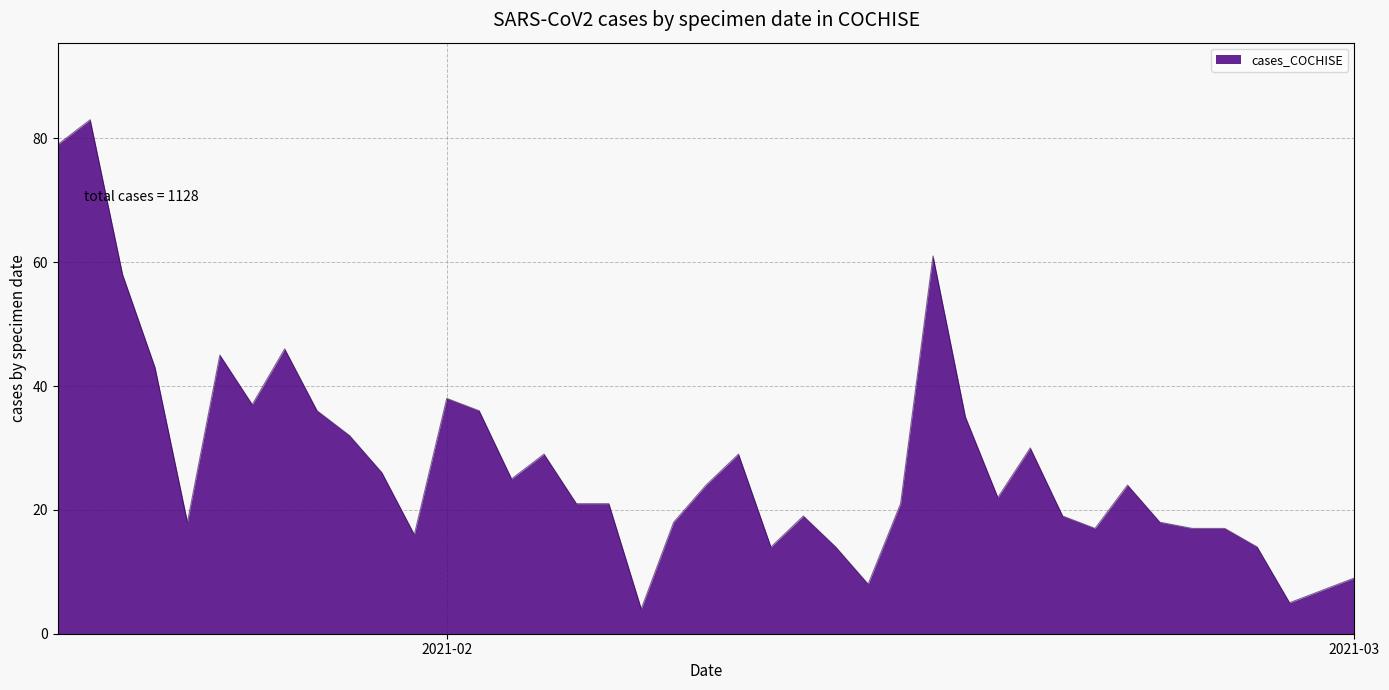

What is the sum of all values?

1128